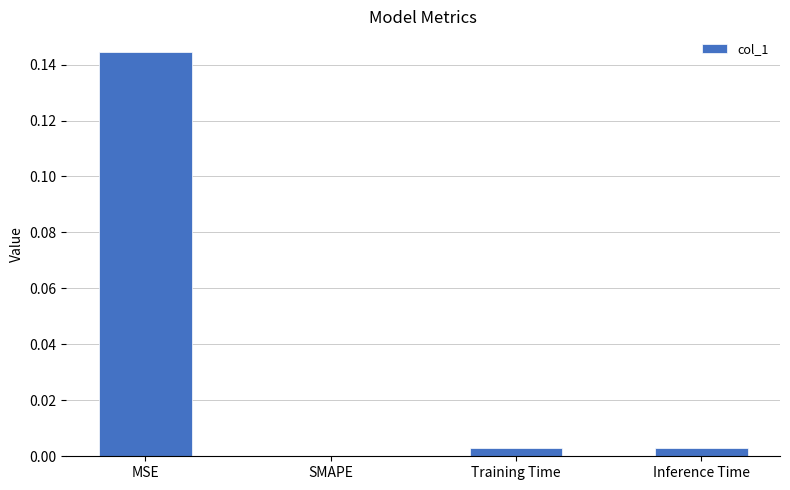

Which has a higher value, SMAPE or Training Time?

Training Time